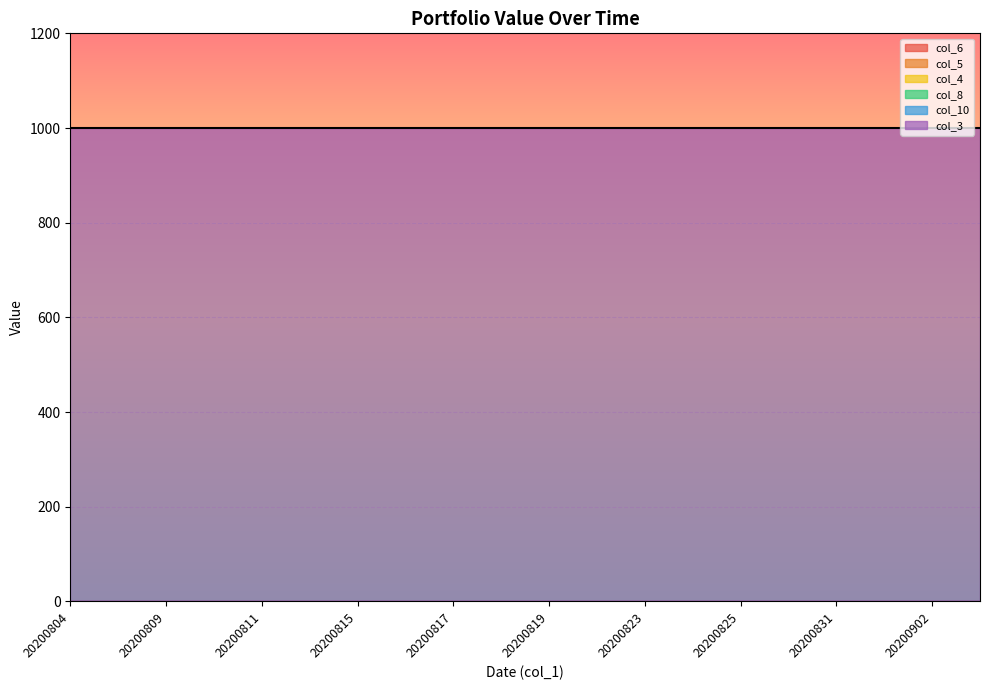

How many data points does each series have?

20